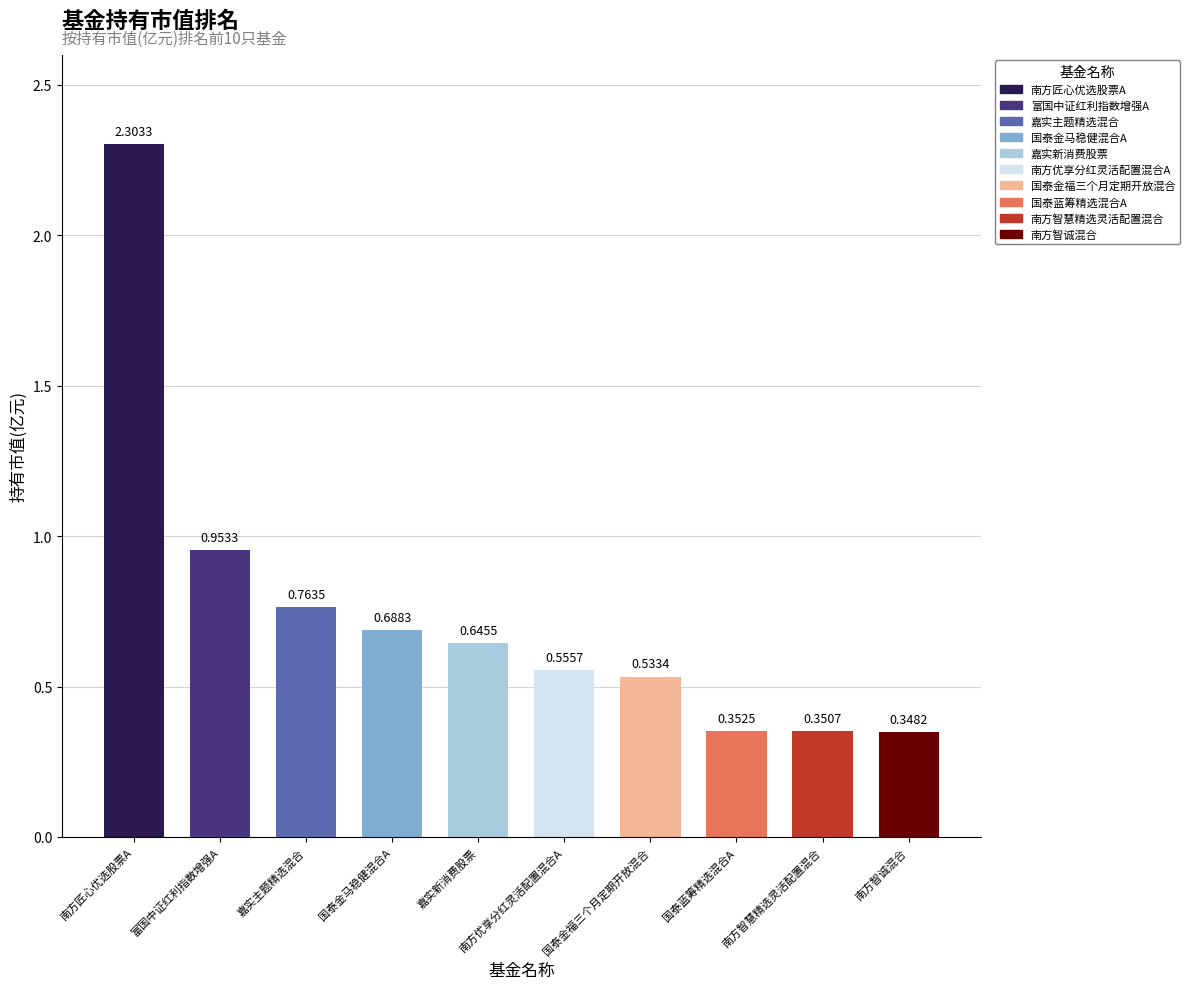

What is the maximum value shown in the chart?

2.3